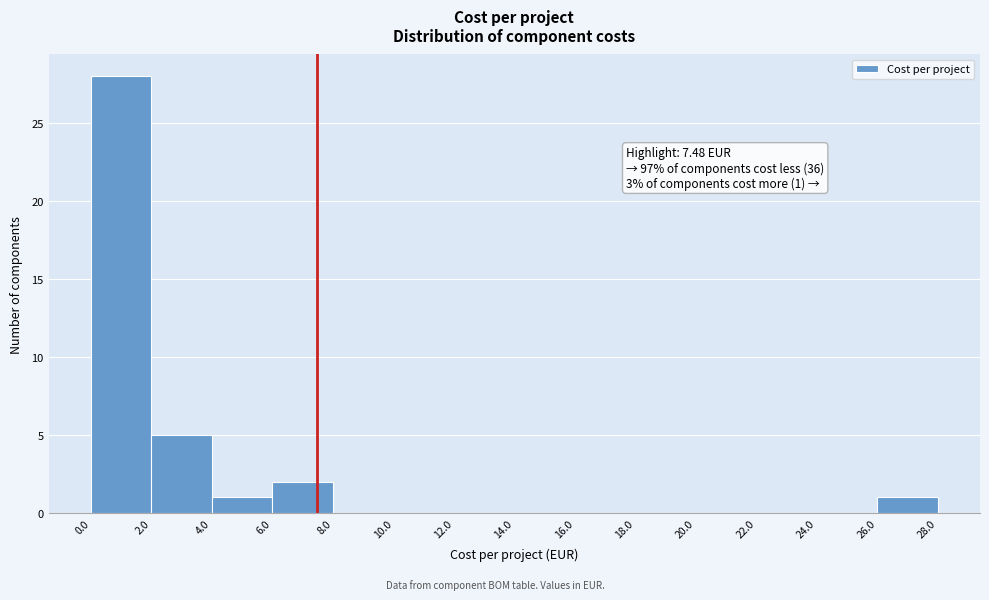

Which range on the x-axis has the tallest bar?

0.0 to 2.0